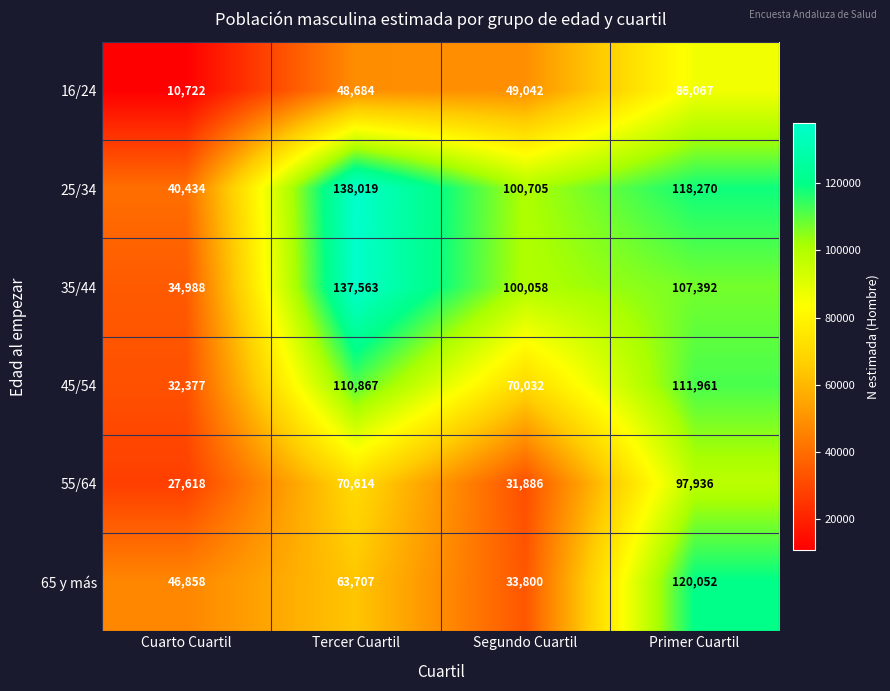

Which category has the lowest value across all series?

Cuarto Cuartil